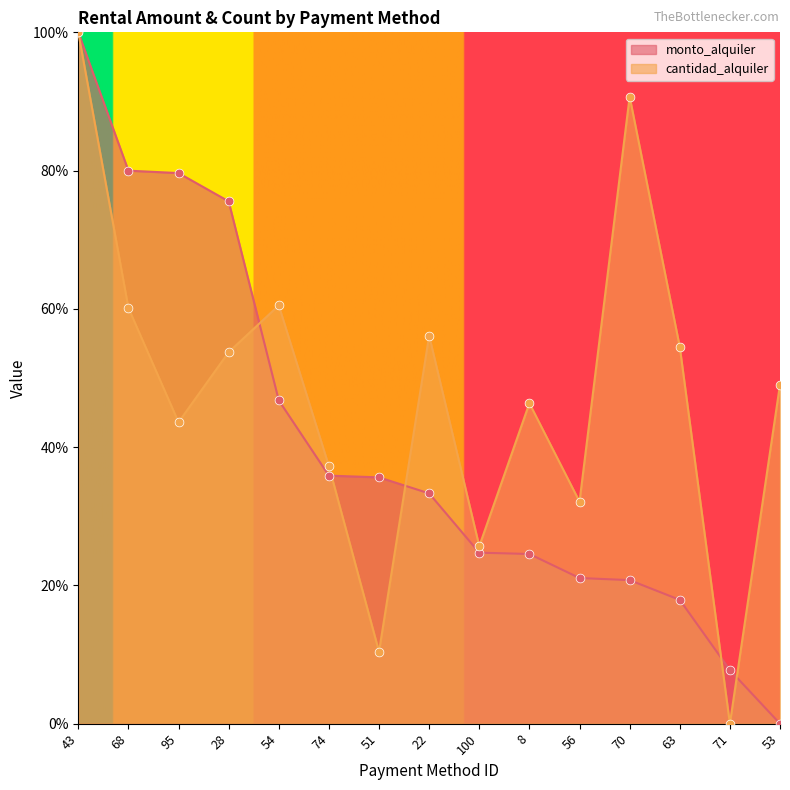

At how many categories does at least one series exceed 76?

4